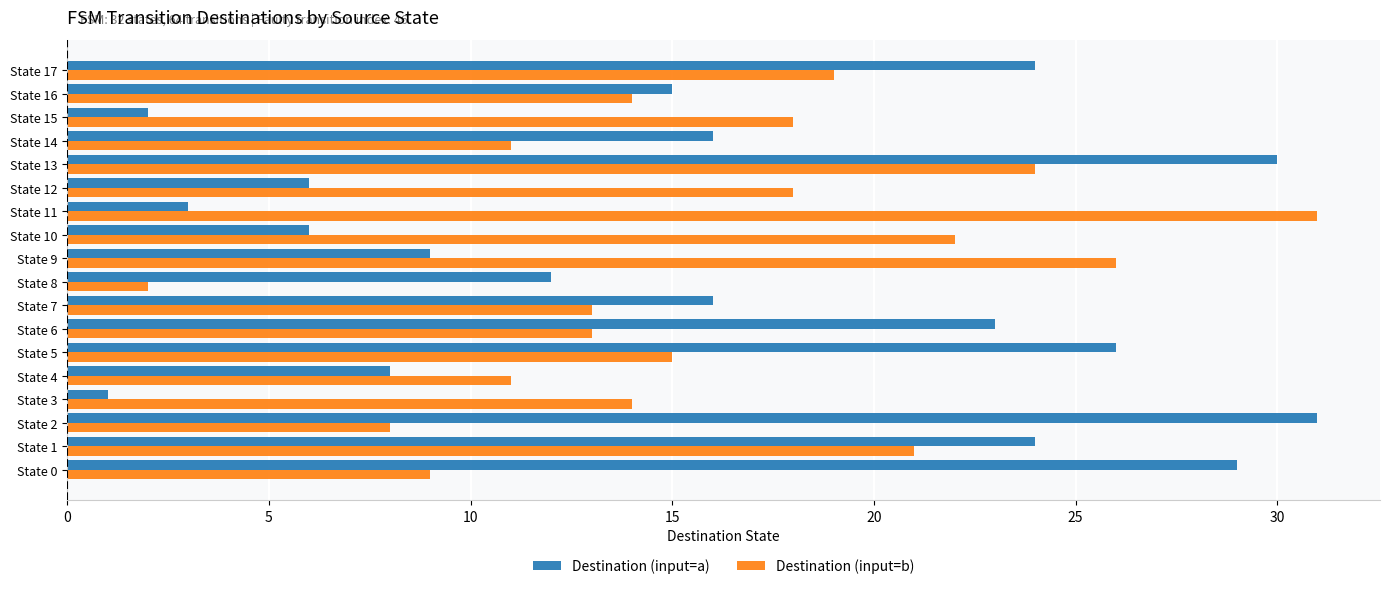

What are all the series names shown in the legend?

Destination (input=a), Destination (input=b)